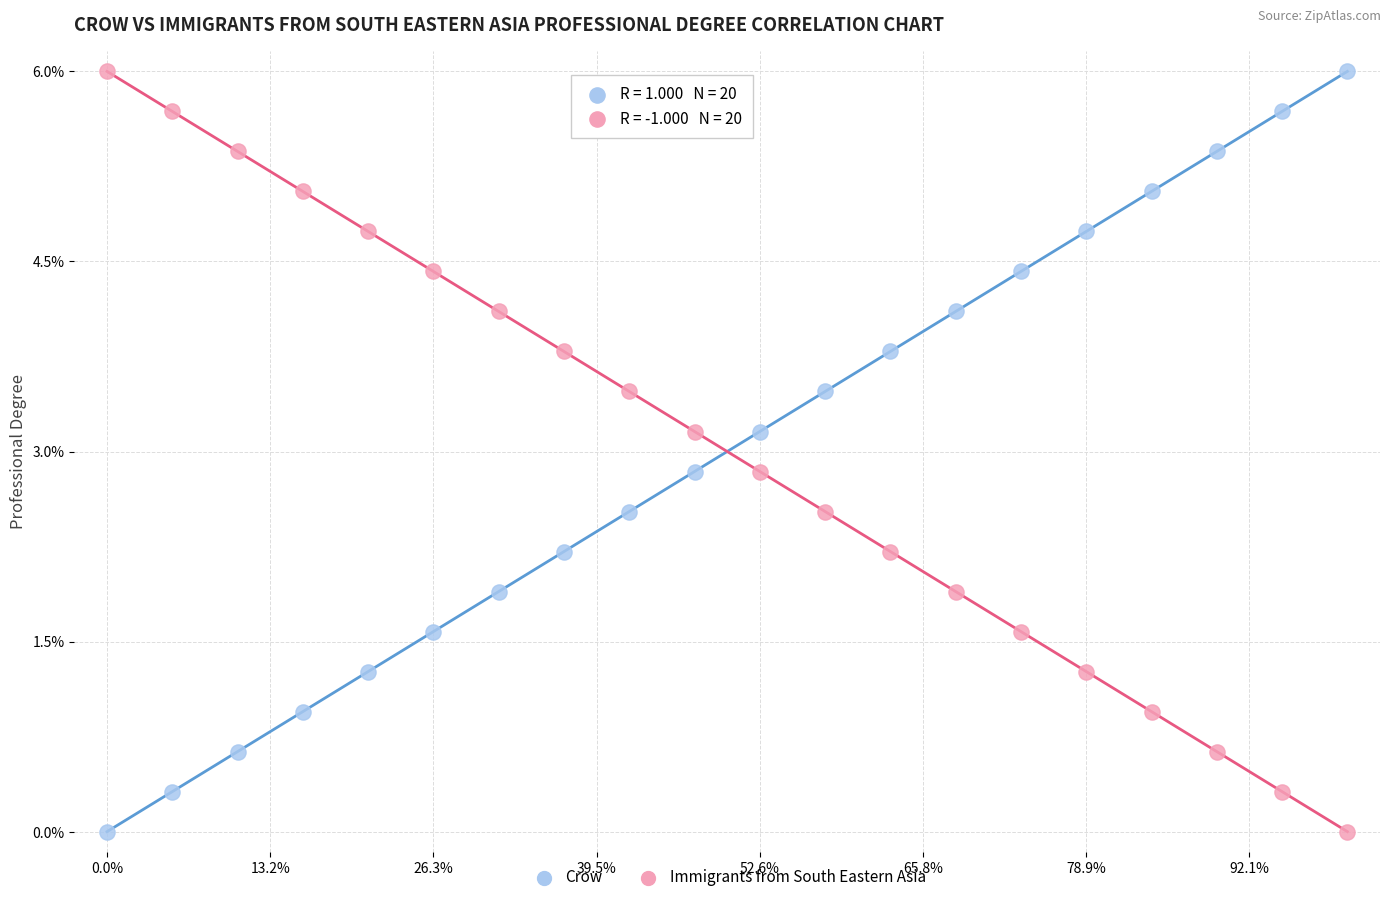

What are all the series names shown in the legend?

Crow, Immigrants from South Eastern Asia